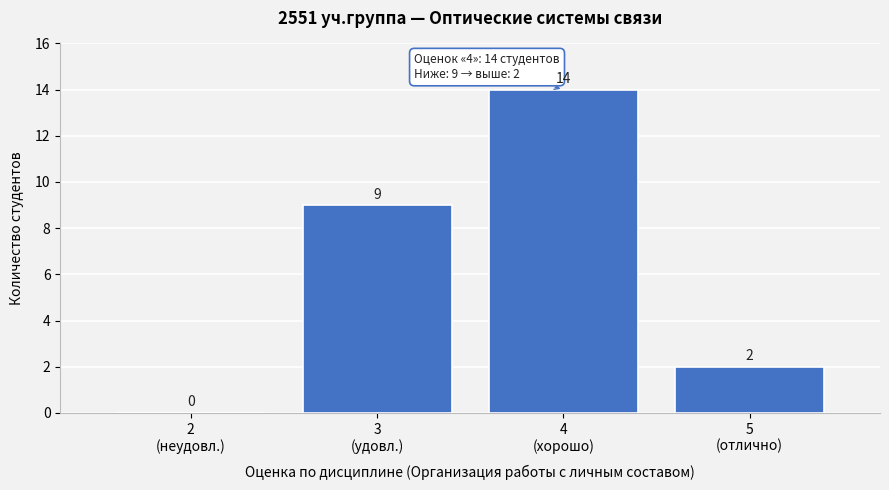

What is the greatest value displayed?

14